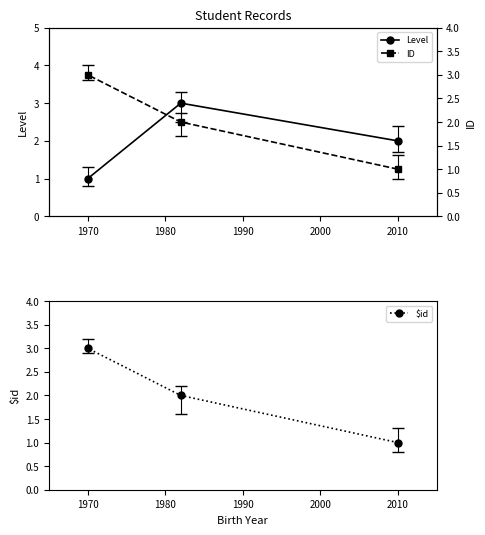

Is it true that Level equals 1 at 1970?

True